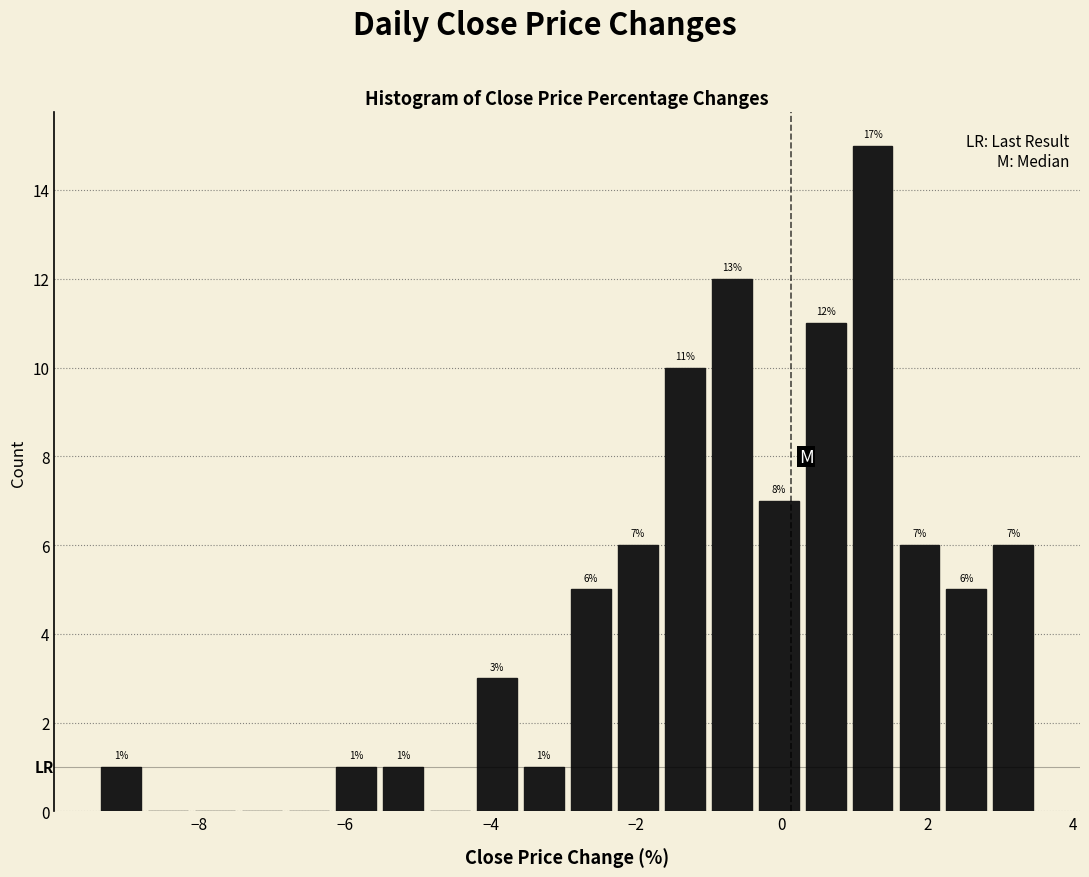

Around what value on the x-axis is the tallest bar? Give the approximate position of its centre, as read against the axis.

1.2